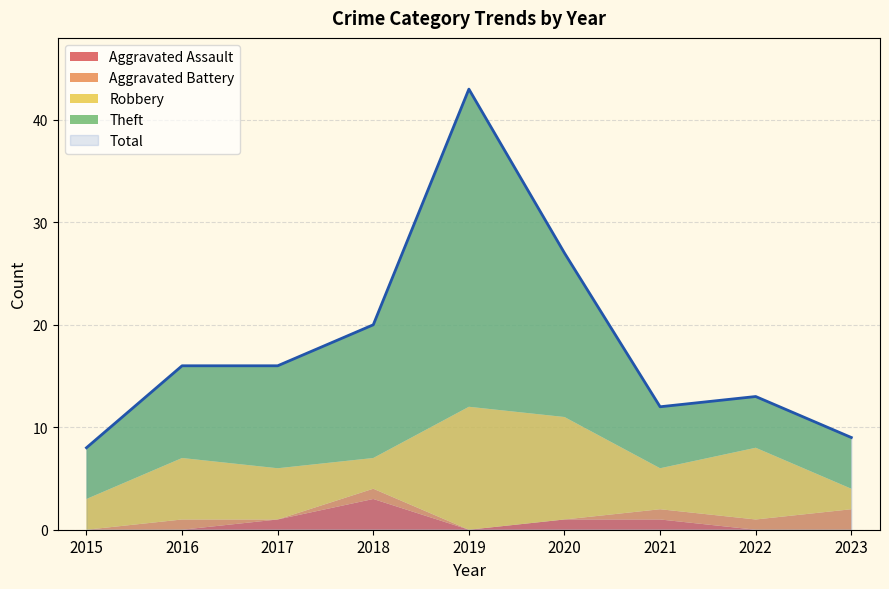

In Total, how many points are higher than both neighbors (excluding endpoints)?

2